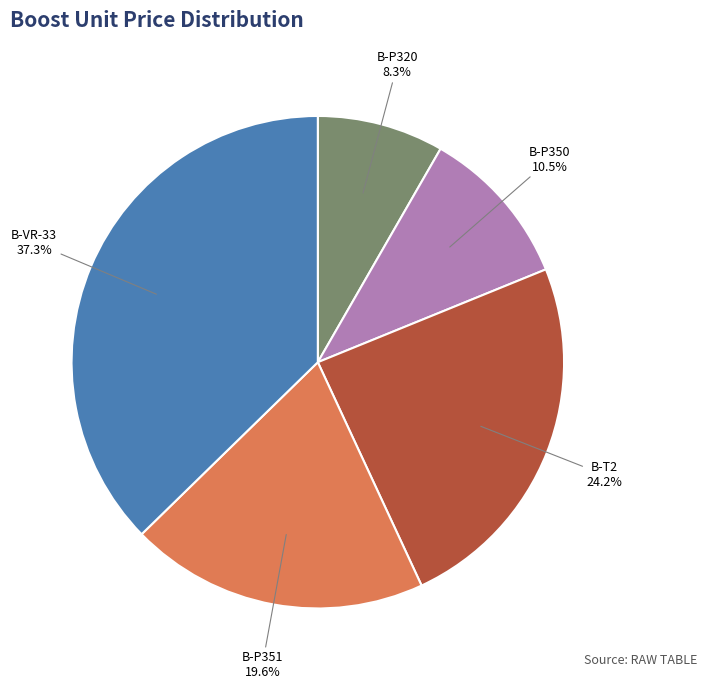

How many slices are in this pie chart?

5